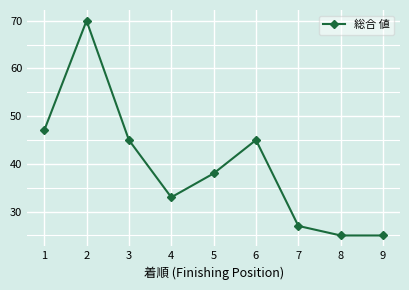

Which label corresponds to the largest value in the chart?

2